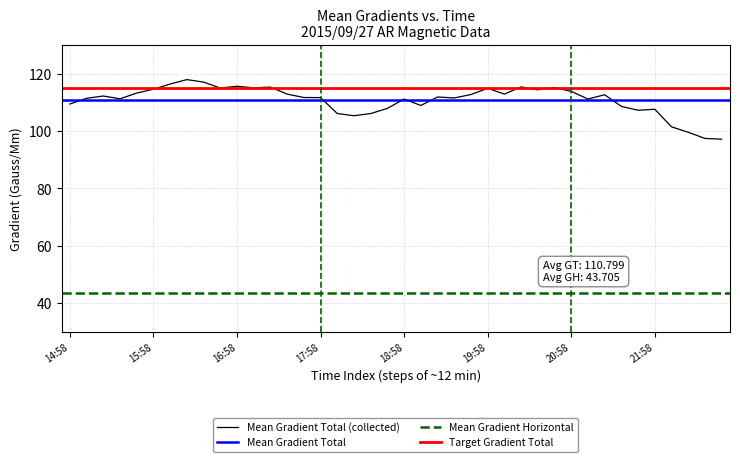

Does the chart display data point markers on the line(s)?

No